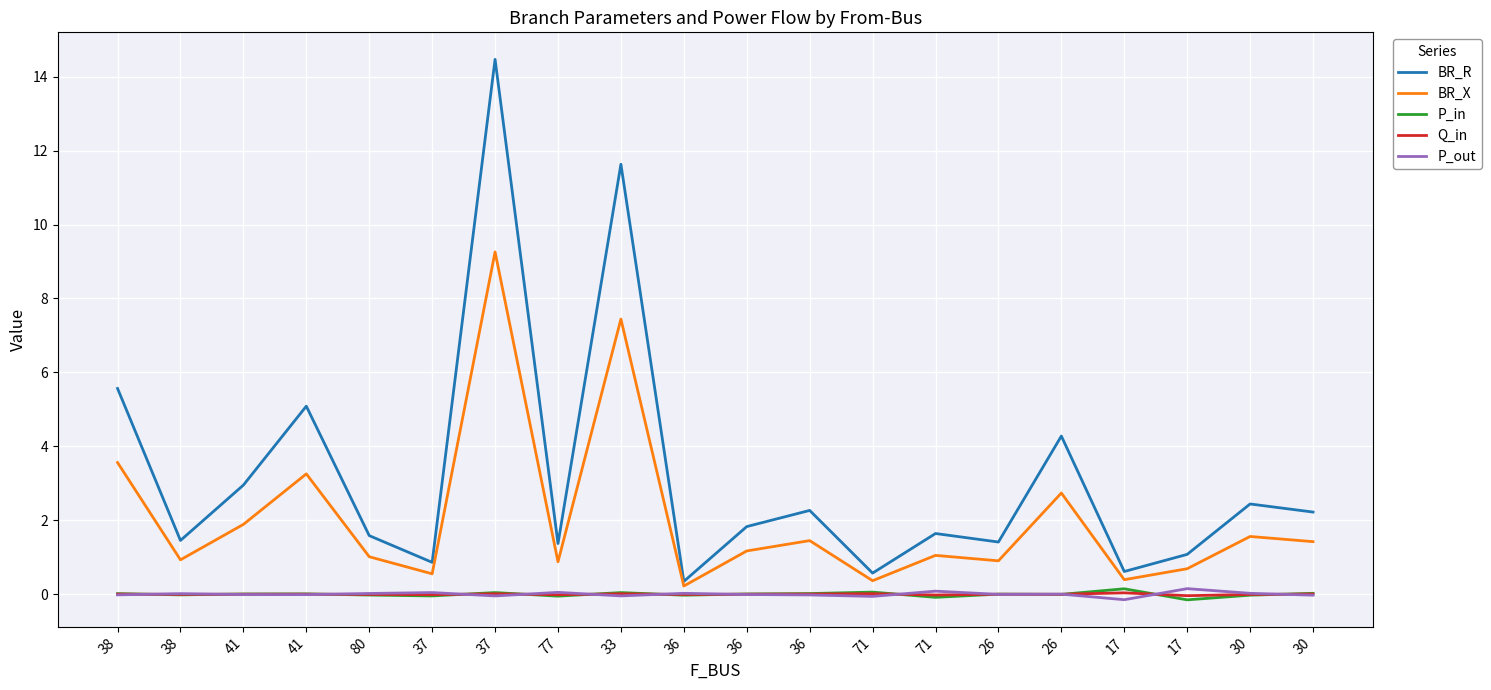

At which category does BR_R reach its first local valley?

38